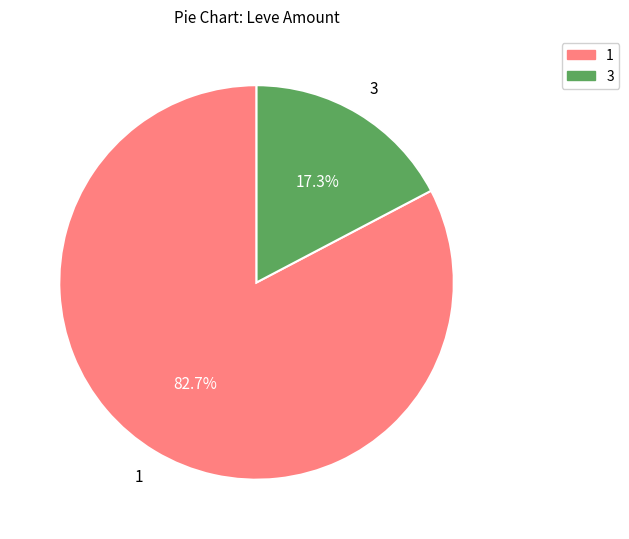

To the nearest percent, what is the difference between the largest and smallest slice percentages?

65%